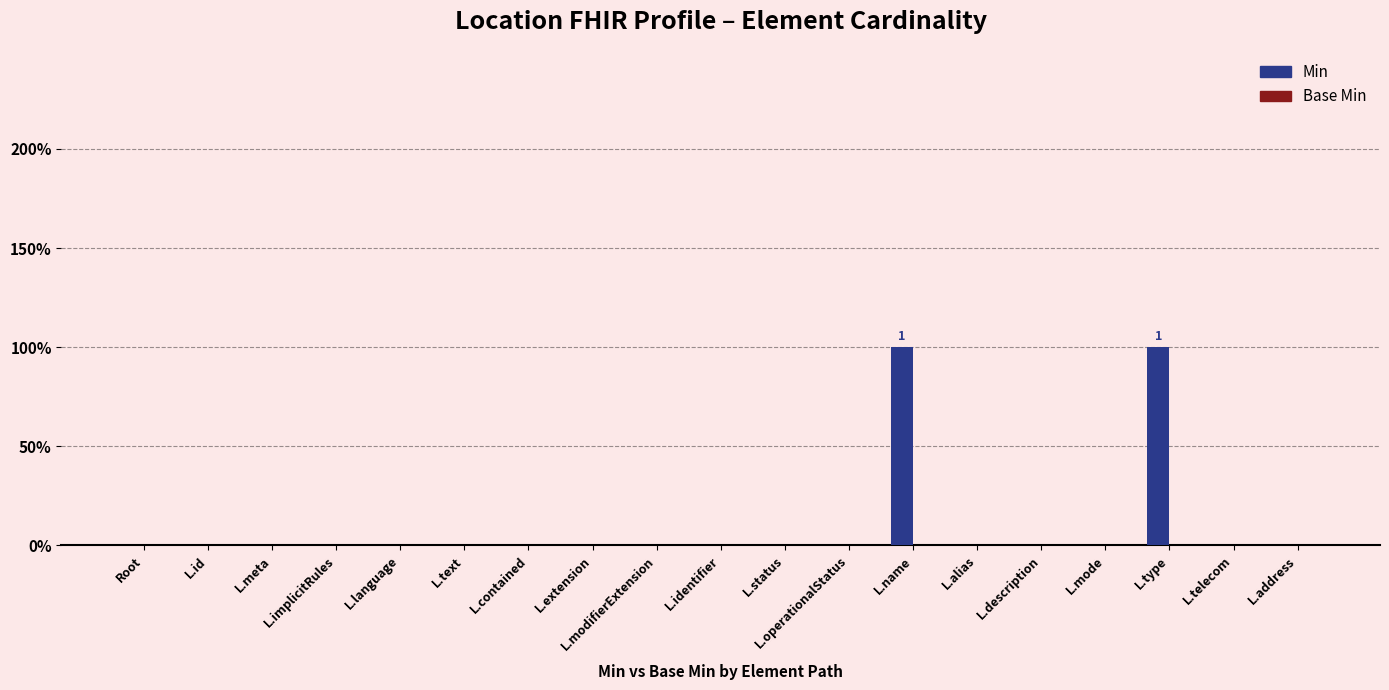

Are the bars horizontal?

No